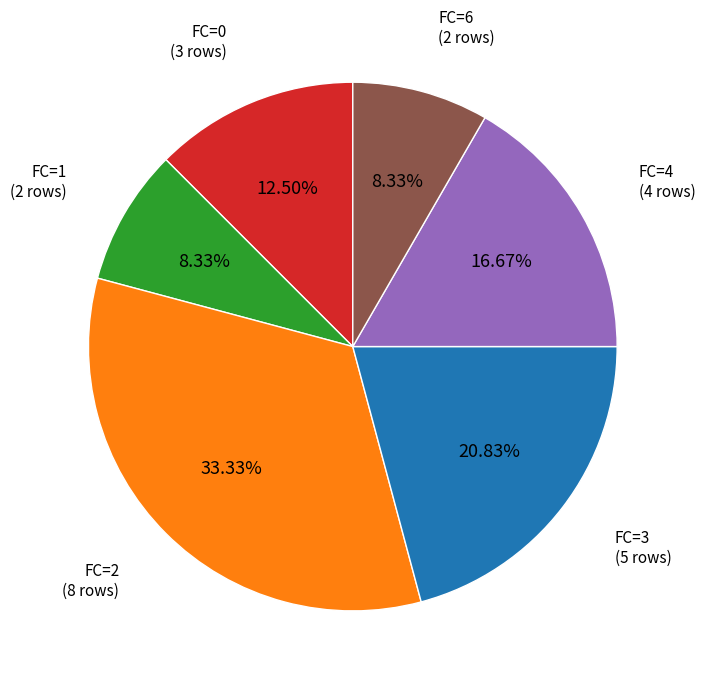

Is there any slice that represents more than half of the pie?

No